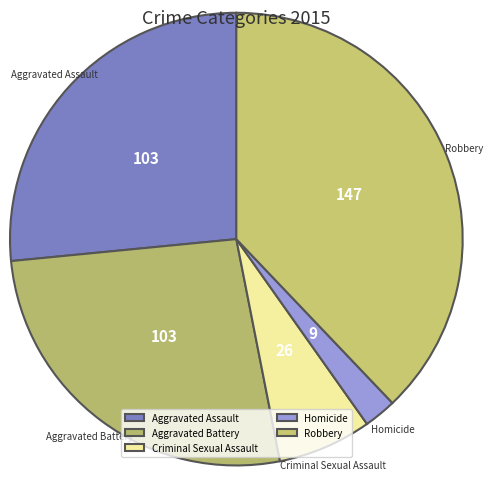

The Aggravated Assault slice represents 41% of the pie. True or false?

False